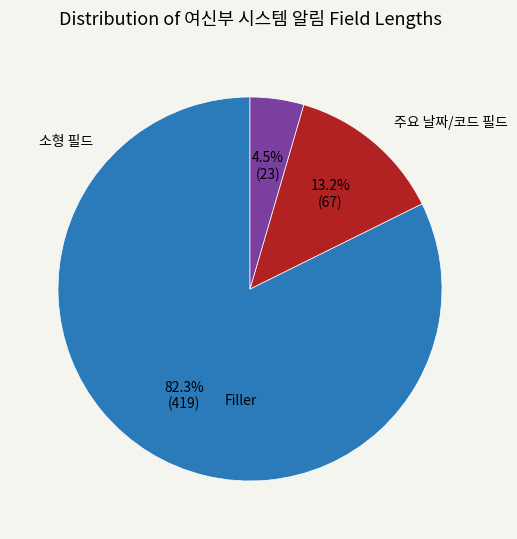

Does any single category account for the majority?

Yes